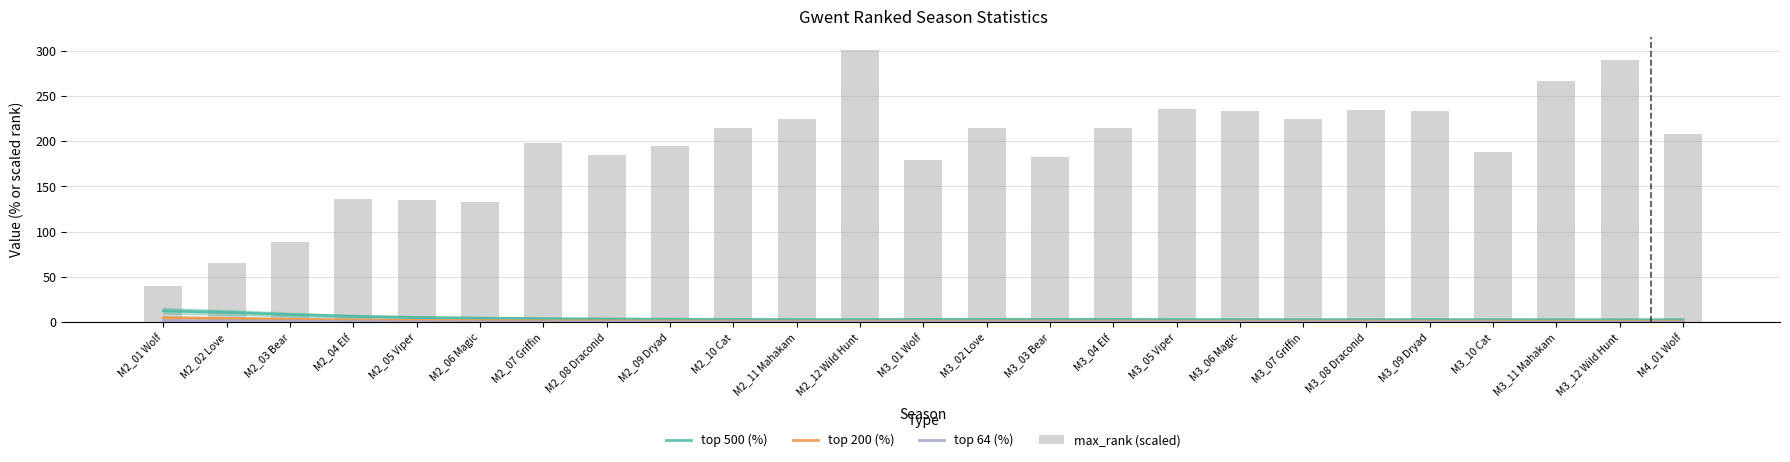

What is the value of the max_rank (scaled) bar at the 7th from the left?

197.7